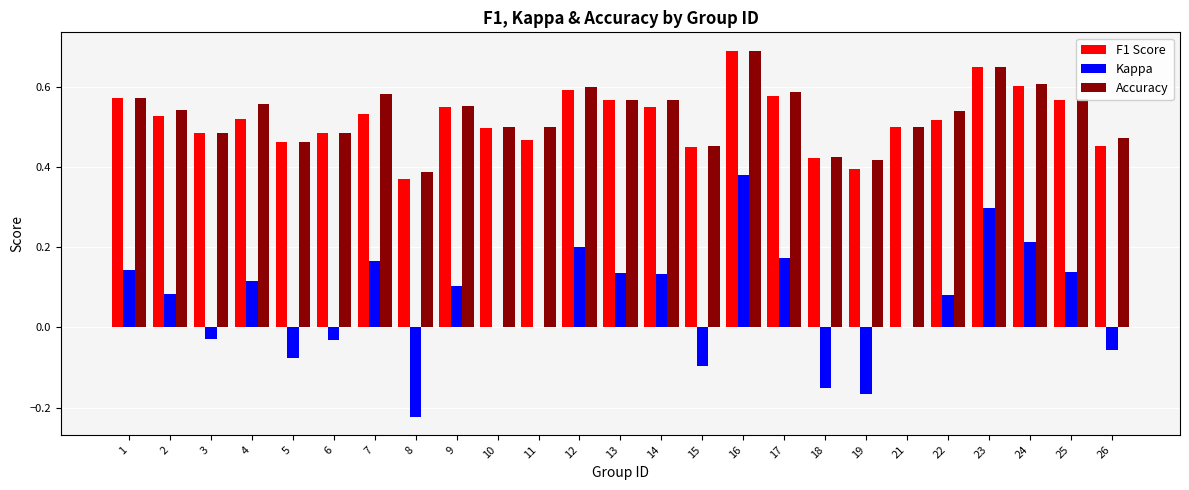

What is the sum of all Kappa values?

1.5